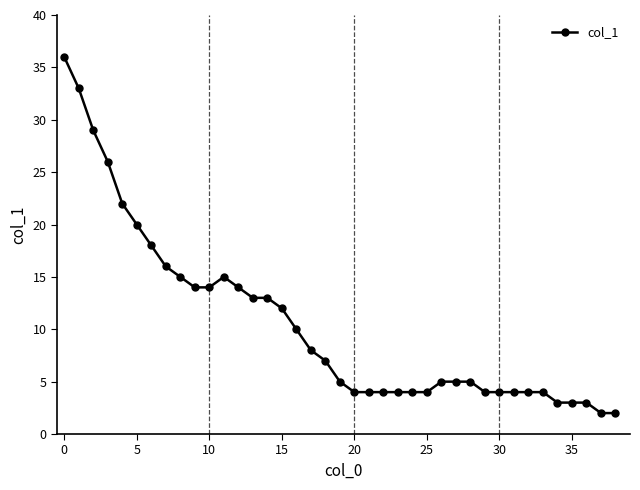

What is the value of the 39th point from the left?

2